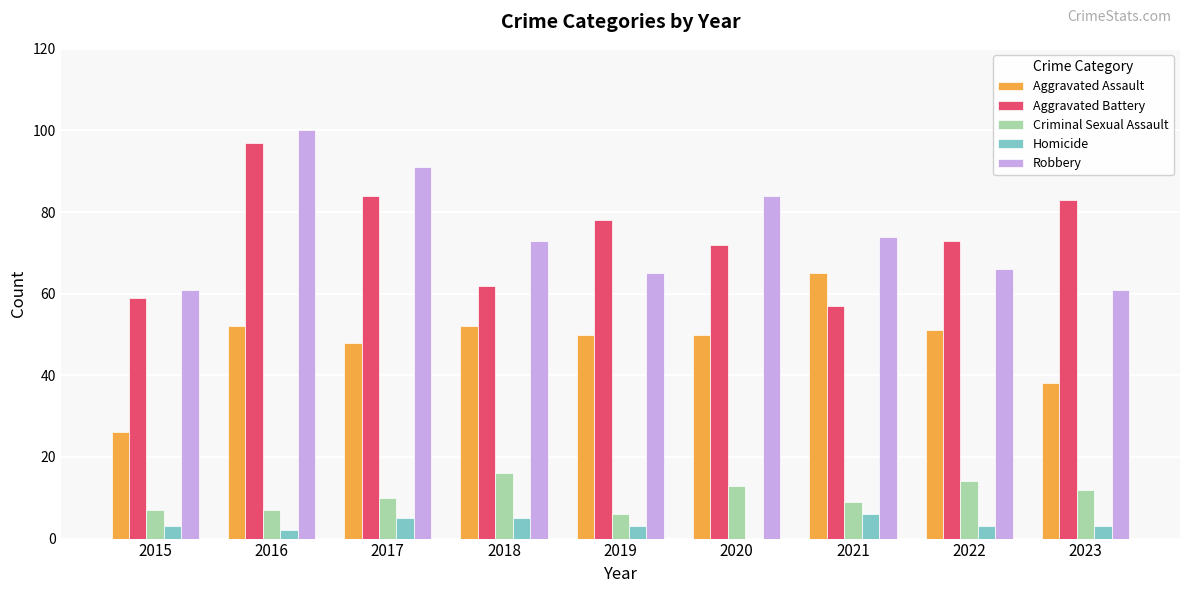

What is the total value across all series at 2015?

156